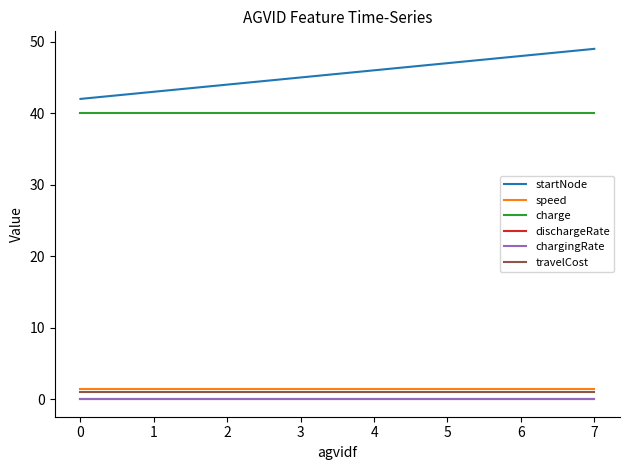

How many startNode values are between 44 and 48?

5